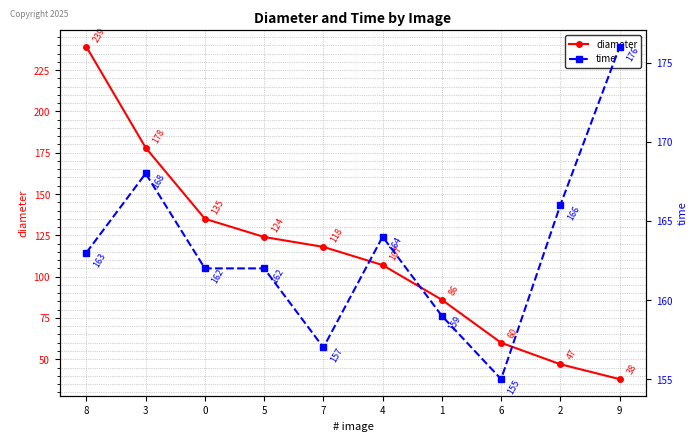

What is the spread (max minus min) of values at 5?

38